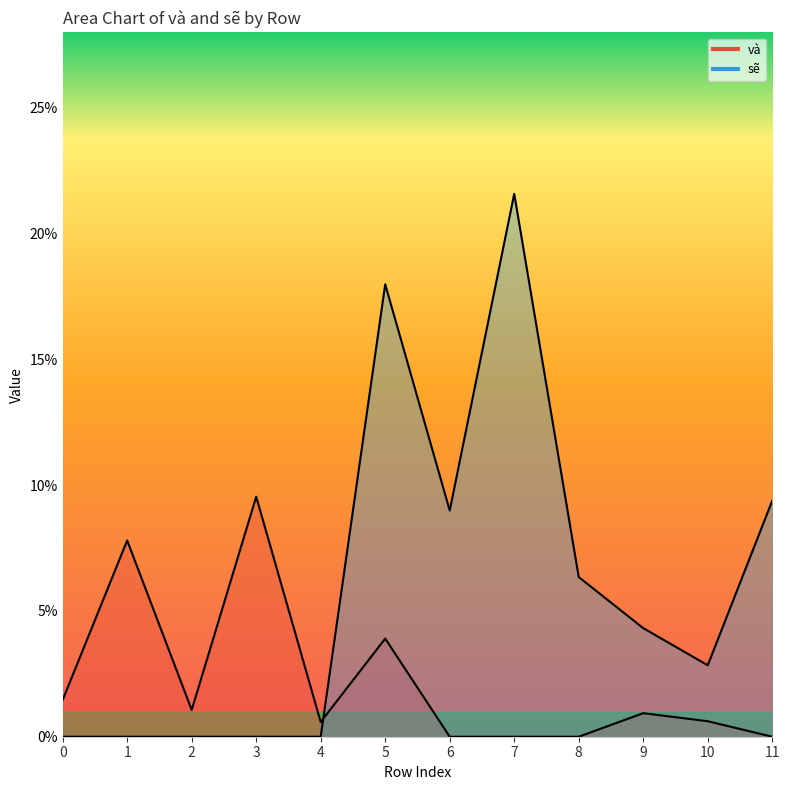

Rank the categories by sẽ value from lowest to highest.

0, 1, 2, 3, 4, 10, 9, 8, 6, 11, 5, 7